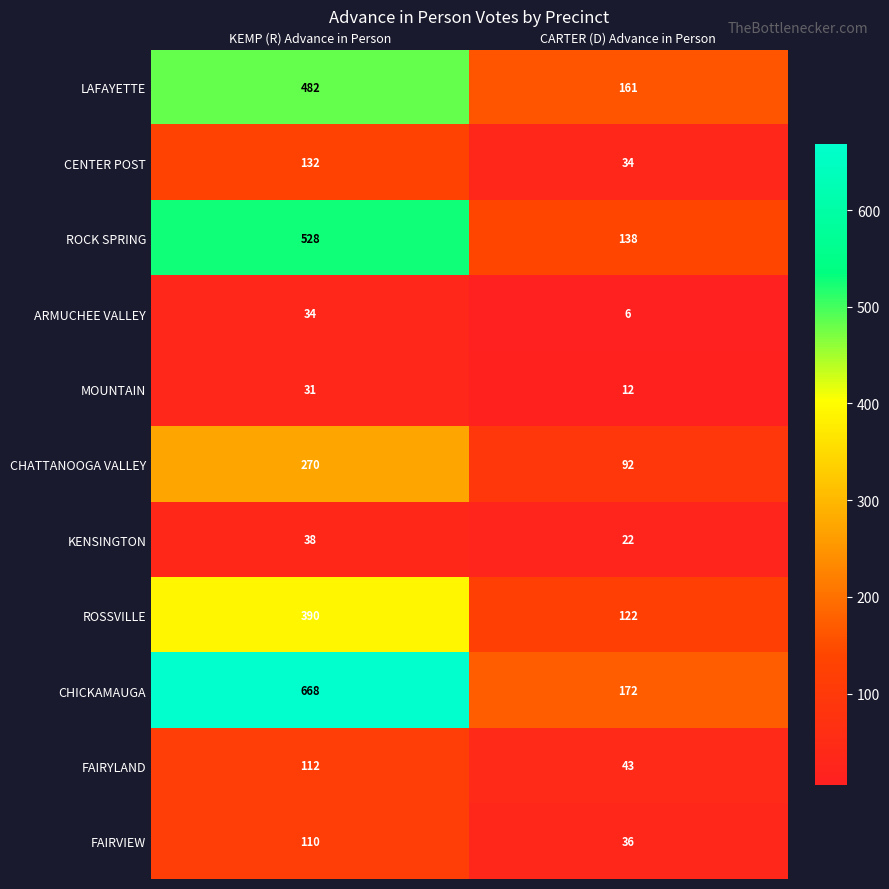

What is the difference between the maximum and minimum values in the ARMUCHEE VALLEY series?

28